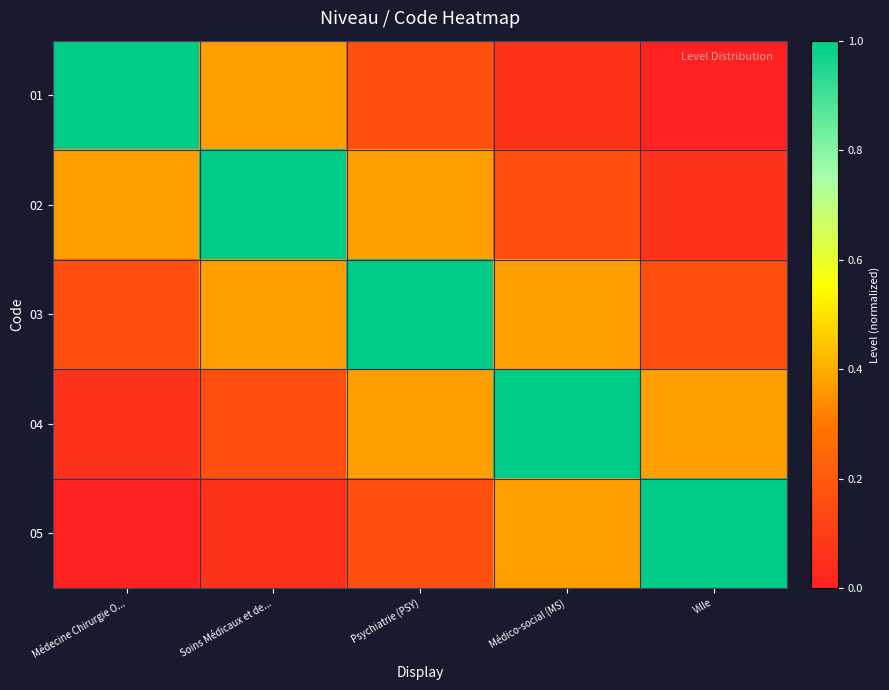

Reading left to right, extract all data points from this chart.

01: Médecine Chirurgie O...=1.0	Soins Médicaux et de...=0.4	Psychiatrie (PSY)=0.2	Médico-social (MS)=0.1	Ville=0.0
02: Médecine Chirurgie O...=0.4	Soins Médicaux et de...=1.0	Psychiatrie (PSY)=0.4	Médico-social (MS)=0.2	Ville=0.1
03: Médecine Chirurgie O...=0.2	Soins Médicaux et de...=0.4	Psychiatrie (PSY)=1.0	Médico-social (MS)=0.4	Ville=0.2
04: Médecine Chirurgie O...=0.1	Soins Médicaux et de...=0.2	Psychiatrie (PSY)=0.4	Médico-social (MS)=1.0	Ville=0.4
05: Médecine Chirurgie O...=0.0	Soins Médicaux et de...=0.1	Psychiatrie (PSY)=0.2	Médico-social (MS)=0.4	Ville=1.0